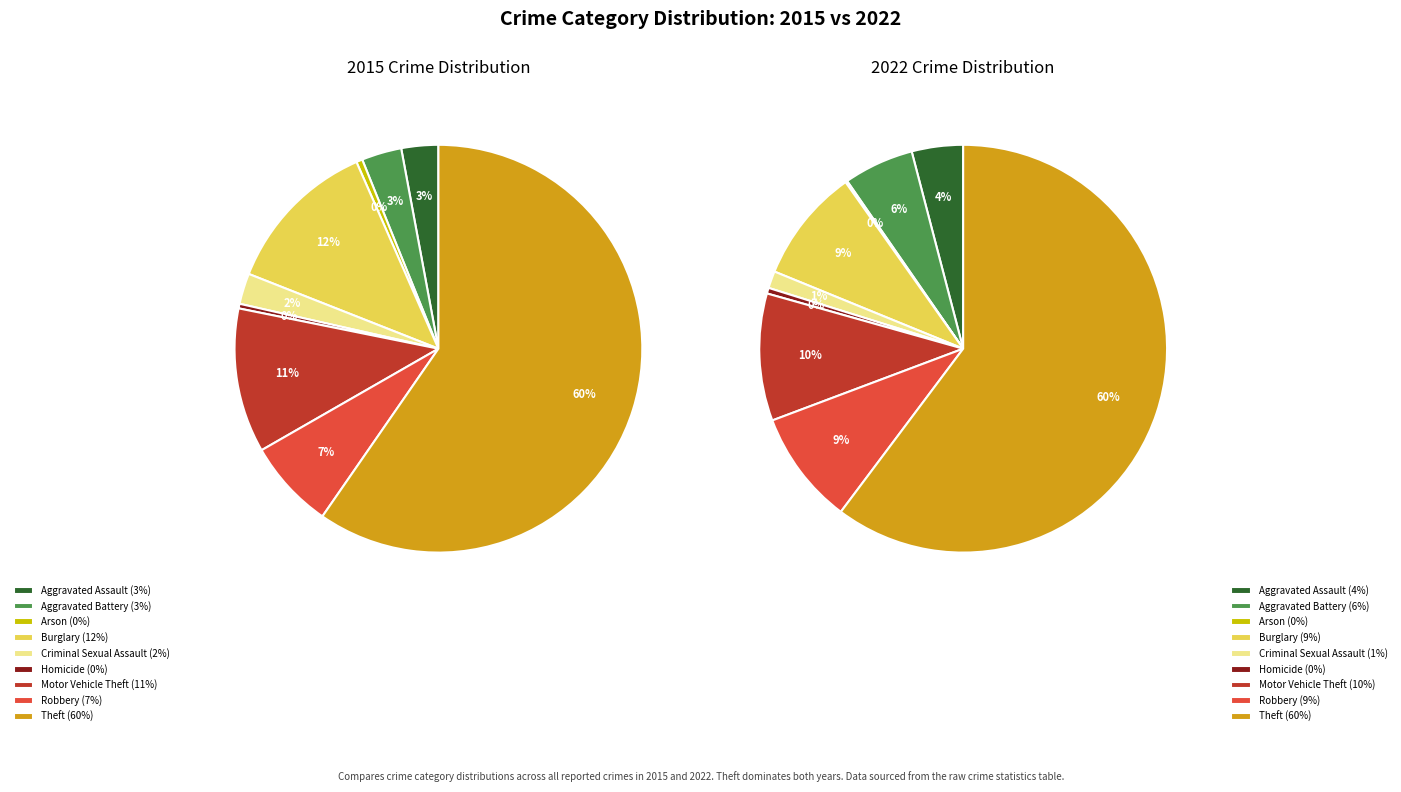

Rank the series by their average value, from lowest to highest.

values_2022, values_2015